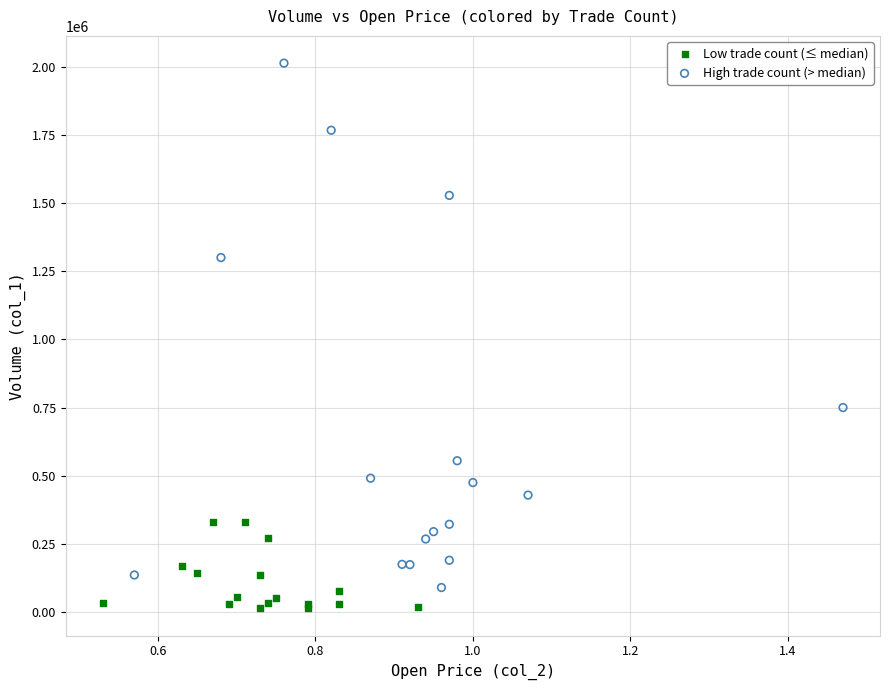

Which series has the largest Y range (max minus min)?

High trade count (> median)